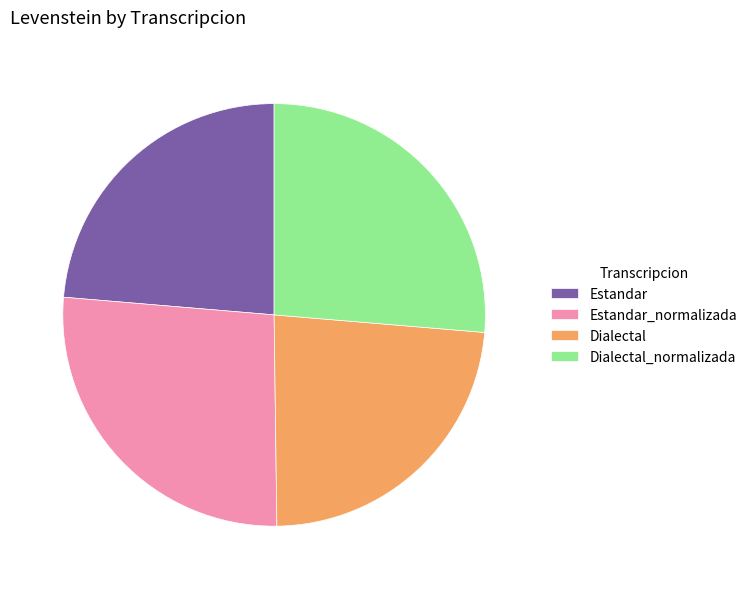

Is it true that Dialectal_normalizada is 26% of the pie?

True